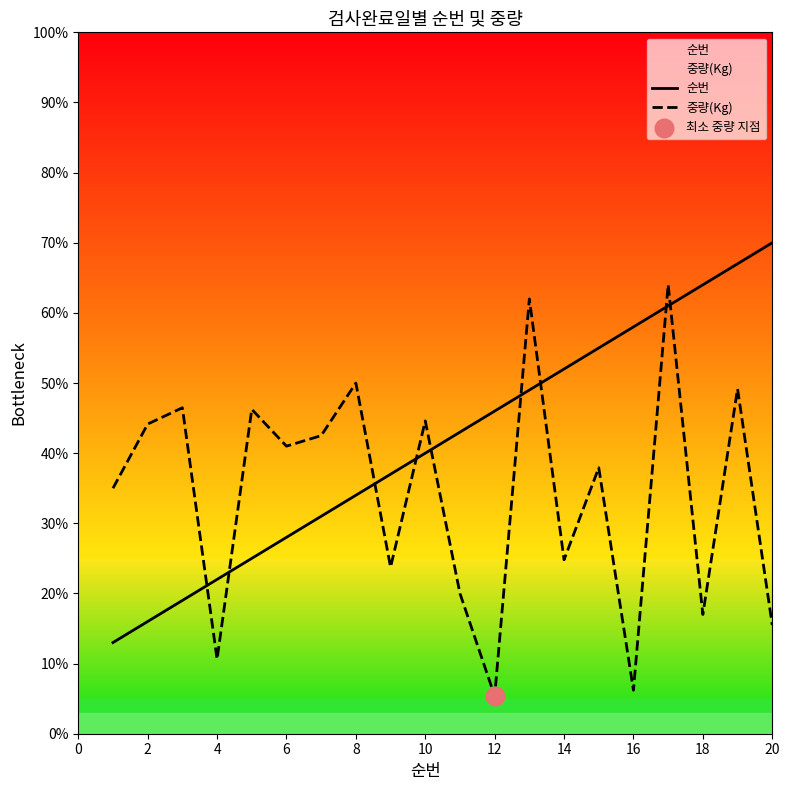

Which series reaches the minimum Y coordinate?

중량(Kg)